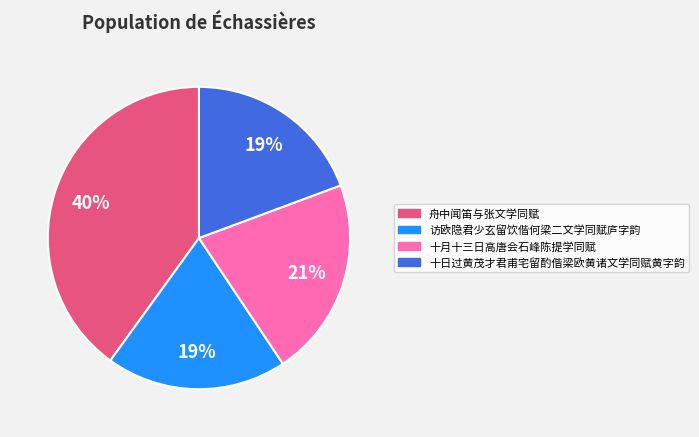

Combined, do 访欧隐君少玄留饮偕何梁二文学同赋庐字韵 and 十月十三日高唐会石峰陈提学同赋 account for over 50%?

No